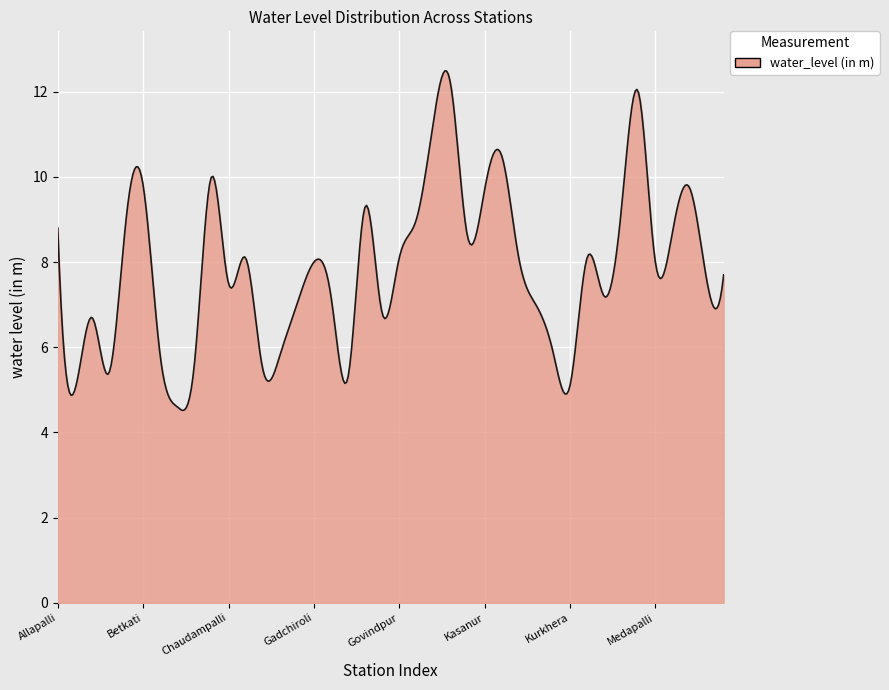

True or false: there are more than 2 points higher than both neighbors.

True